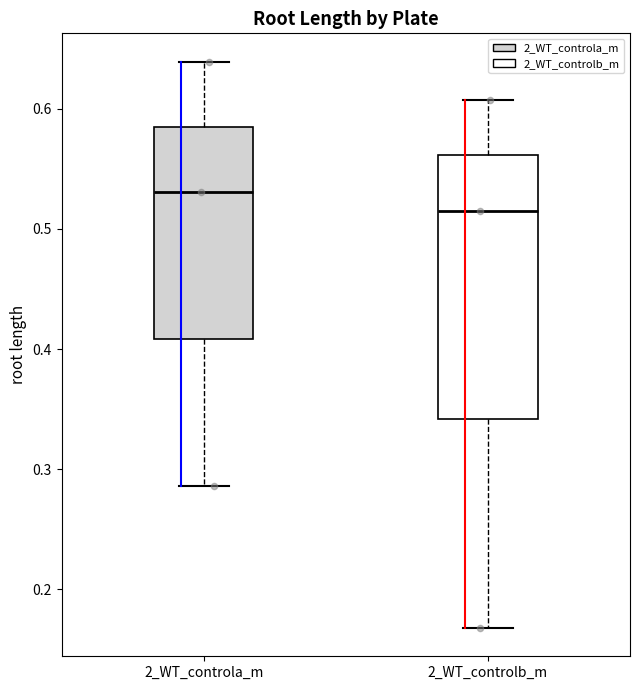

Reading left to right, read every box against the y-axis: the position of its median line, the range the box covers, and the ends of its whiskers. The values are not printed on the chart, so give them approximately, as read against the axis.

2_WT_controla_m: median 0.53, box 0.41 to 0.59, whiskers 0.29 to 0.64
2_WT_controlb_m: median 0.52, box 0.34 to 0.56, whiskers 0.17 to 0.61